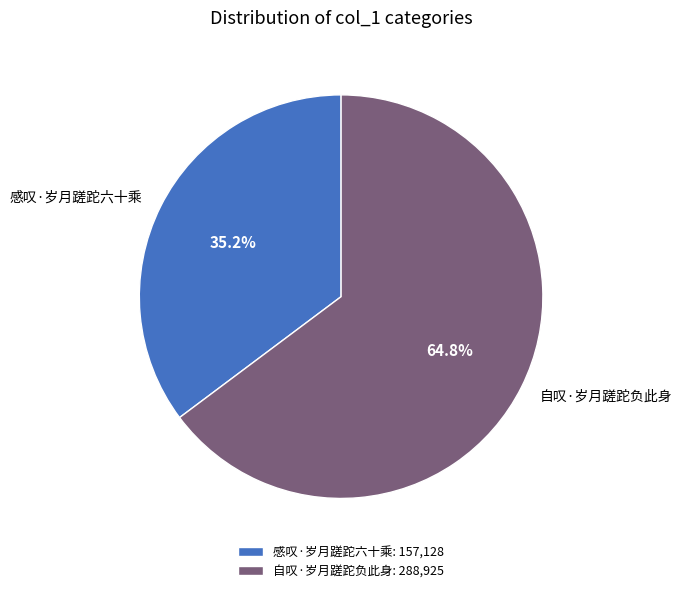

Count the number of slices in the pie.

2